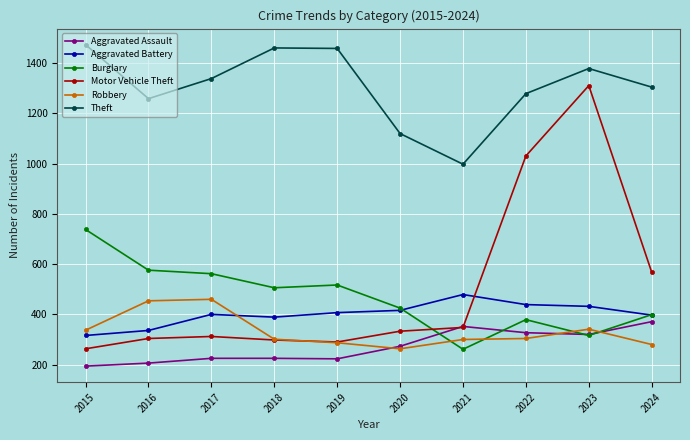

Between 2015 and 2020, which series saw the biggest shift?

Theft